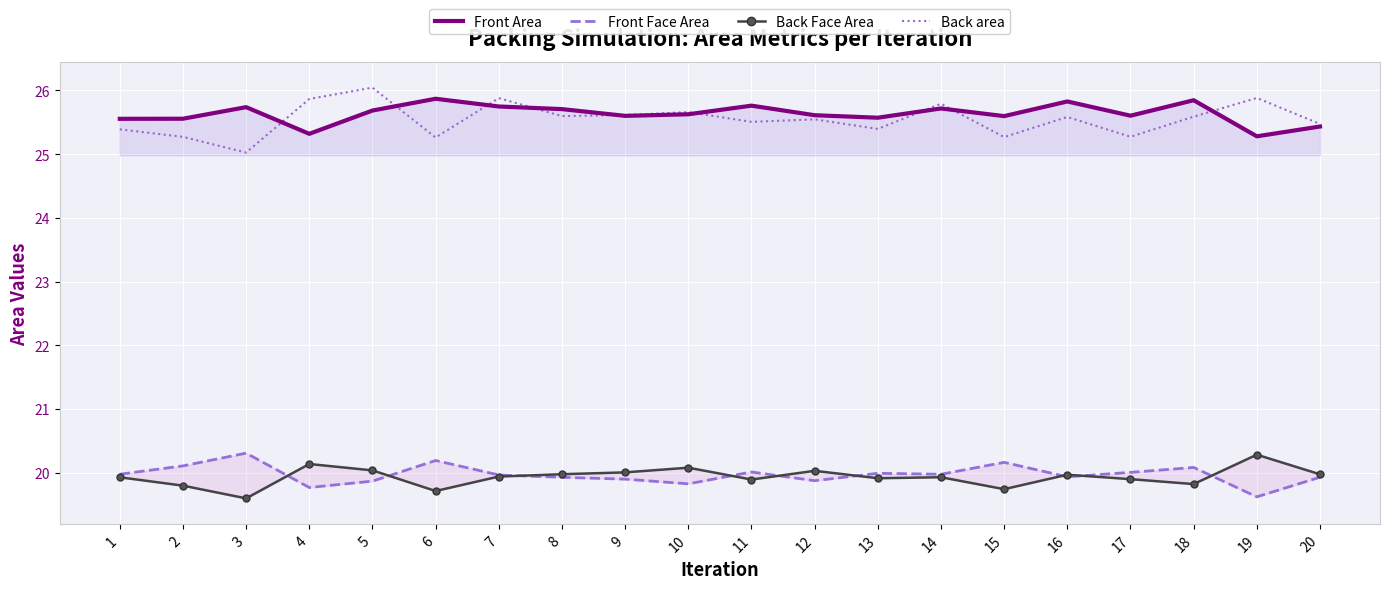

What is the spread (max minus min) of values at 9?

5.7